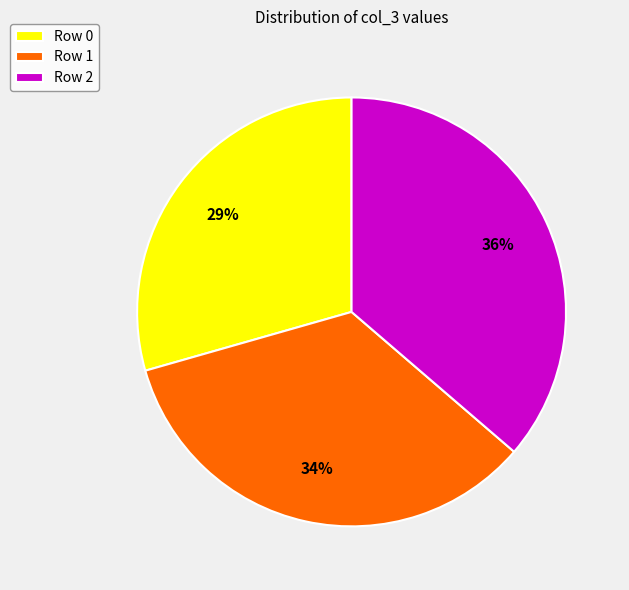

Rank the categories by value from highest to lowest.

Row 2, Row 1, Row 0